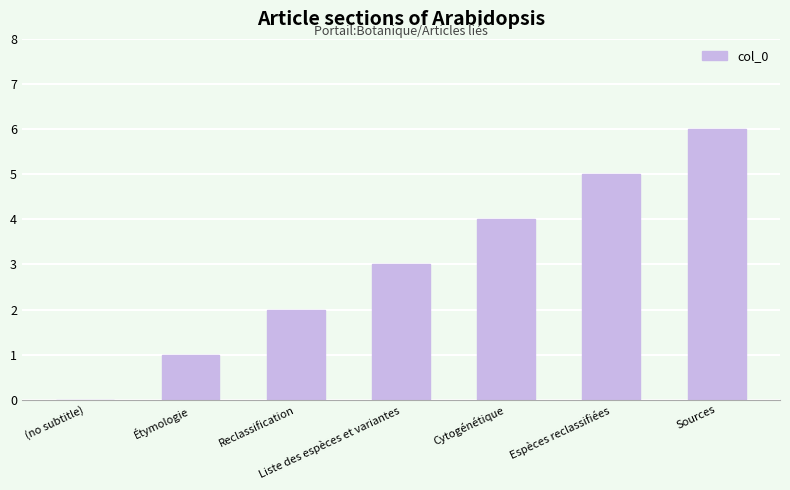

What is the sum of the values at Étymologie and Cytogénétique?

5